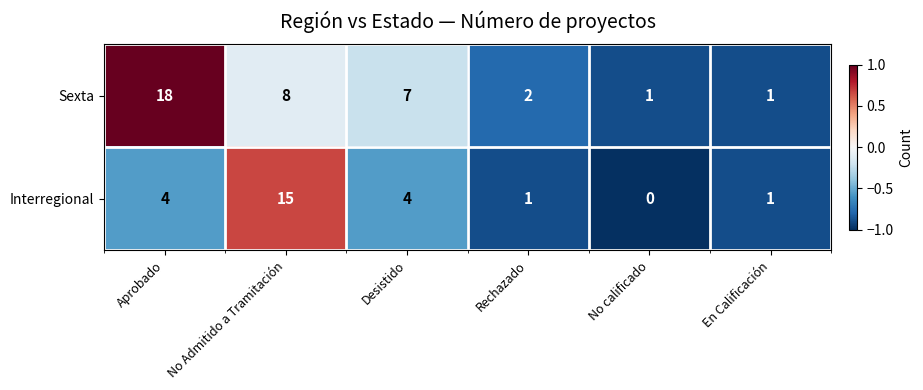

Reading right to left, what are all the values shown in this chart?

Sexta: En Calificación=1	No calificado=1	Rechazado=2	Desistido=7	No Admitido a Tramitación=8	Aprobado=18
Interregional: En Calificación=1	No calificado=0	Rechazado=1	Desistido=4	No Admitido a Tramitación=15	Aprobado=4